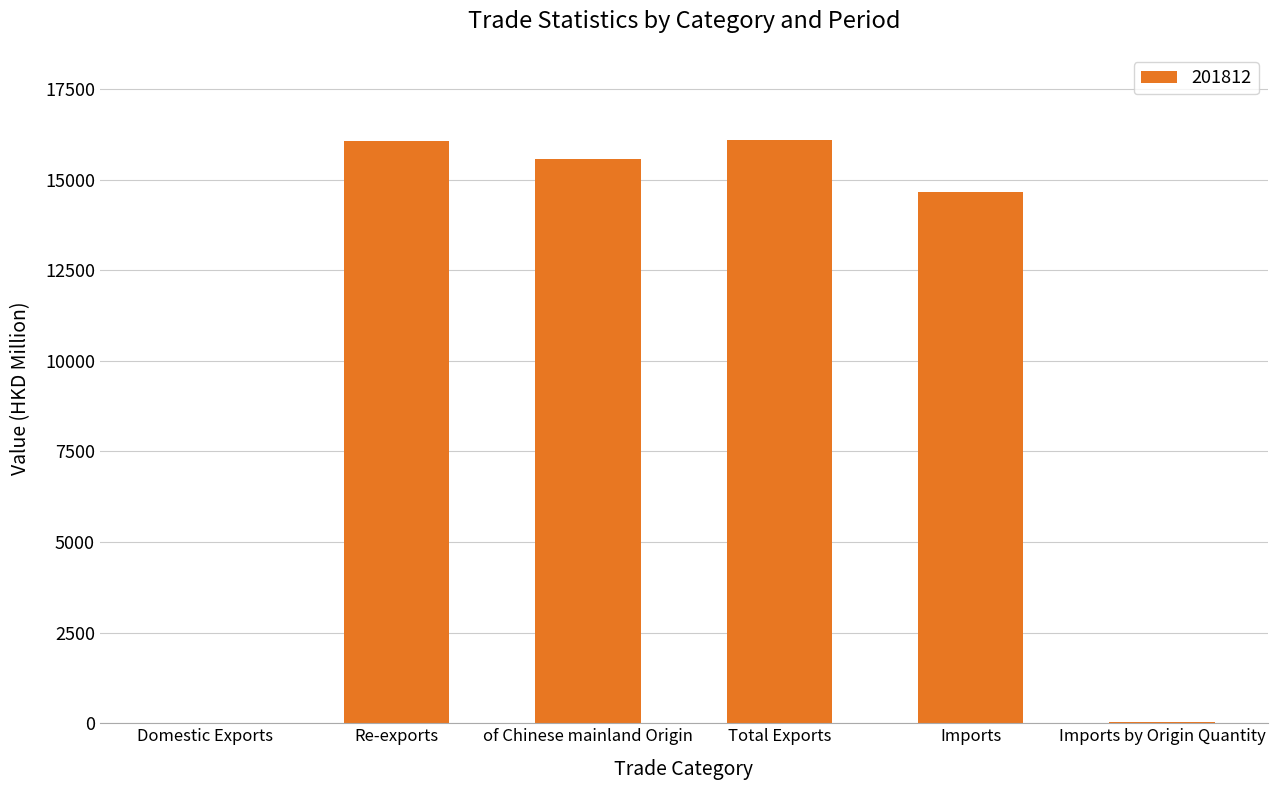

What is the greatest value displayed?

16084.3